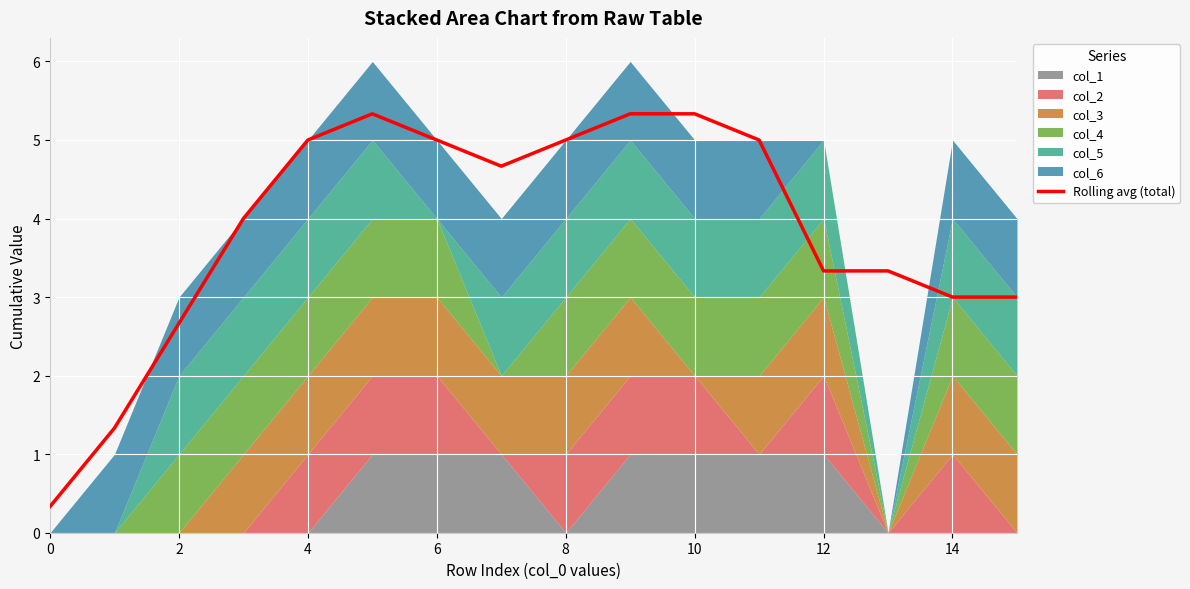

What is the maximum value for Rolling avg (total)?

5.3